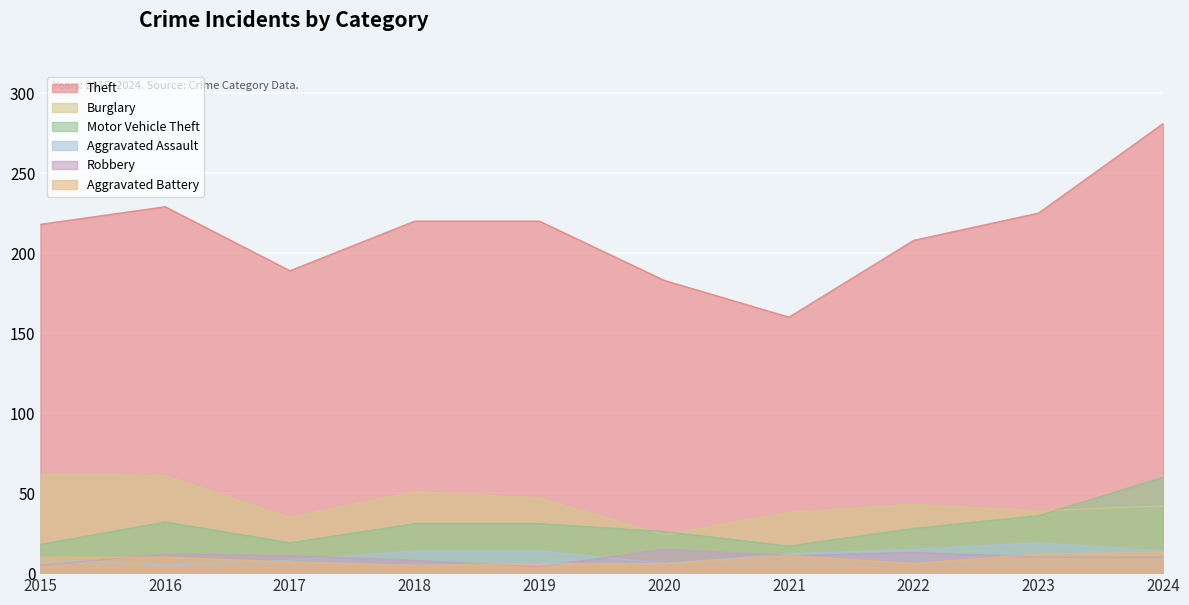

In Motor Vehicle Theft, how many points are lower than both neighbors (excluding endpoints)?

2